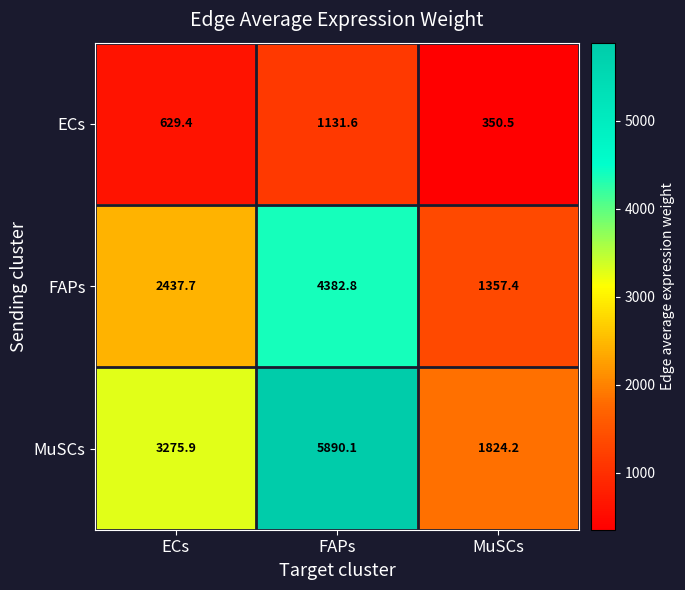

The value of ECs at MuSCs is 350.5. True or false?

True